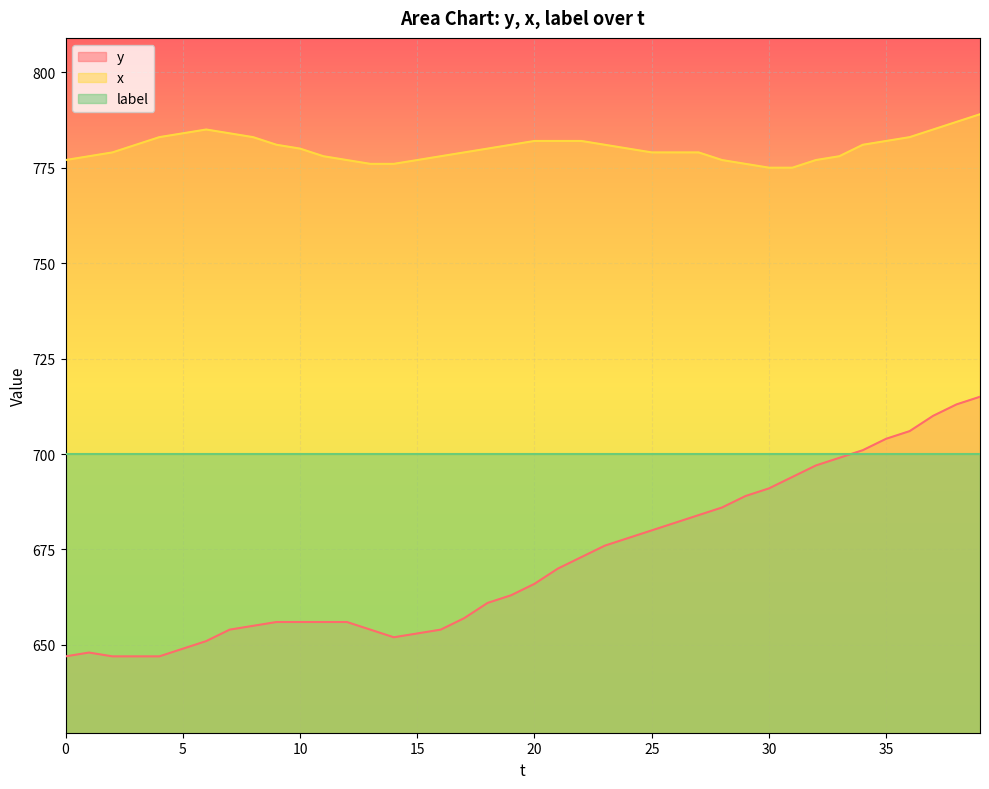

Between 11 and 25, which series saw the biggest shift?

y